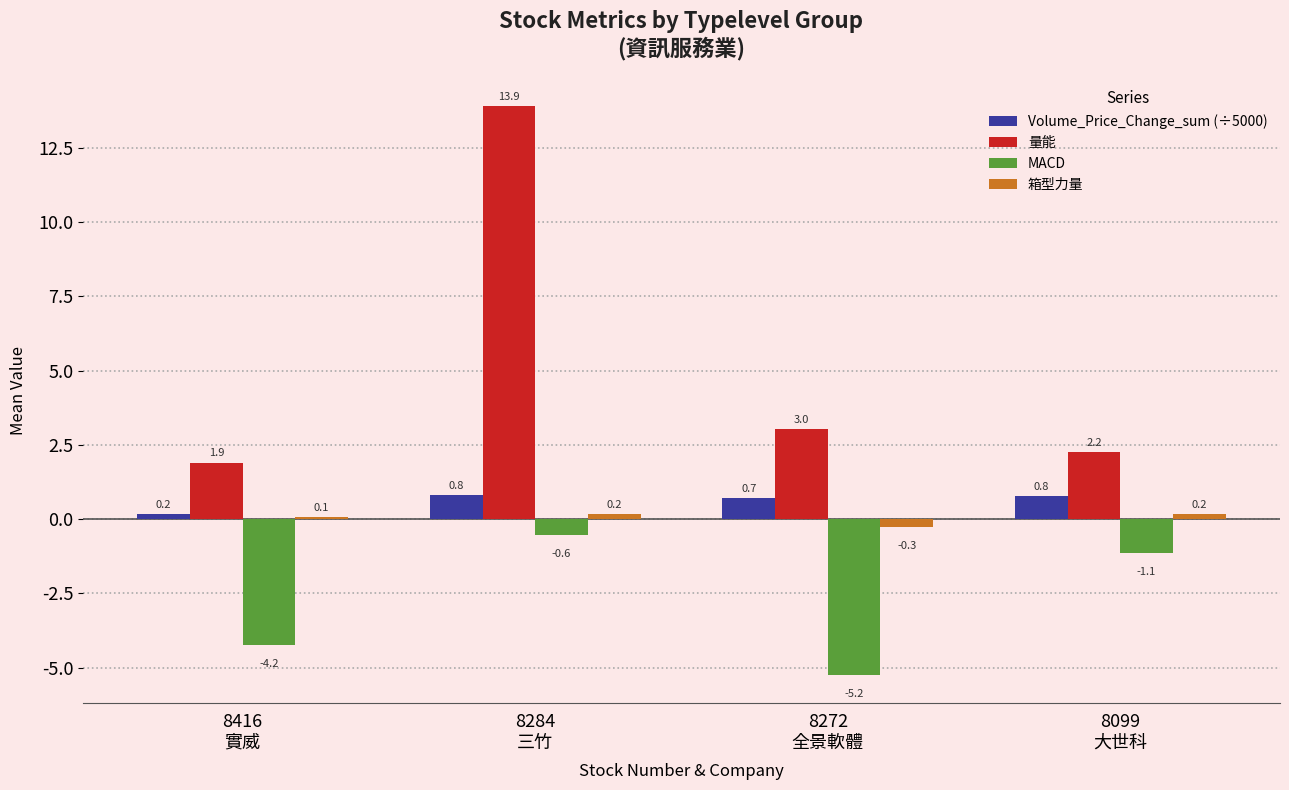

Which series has the largest total across all categories?

量能